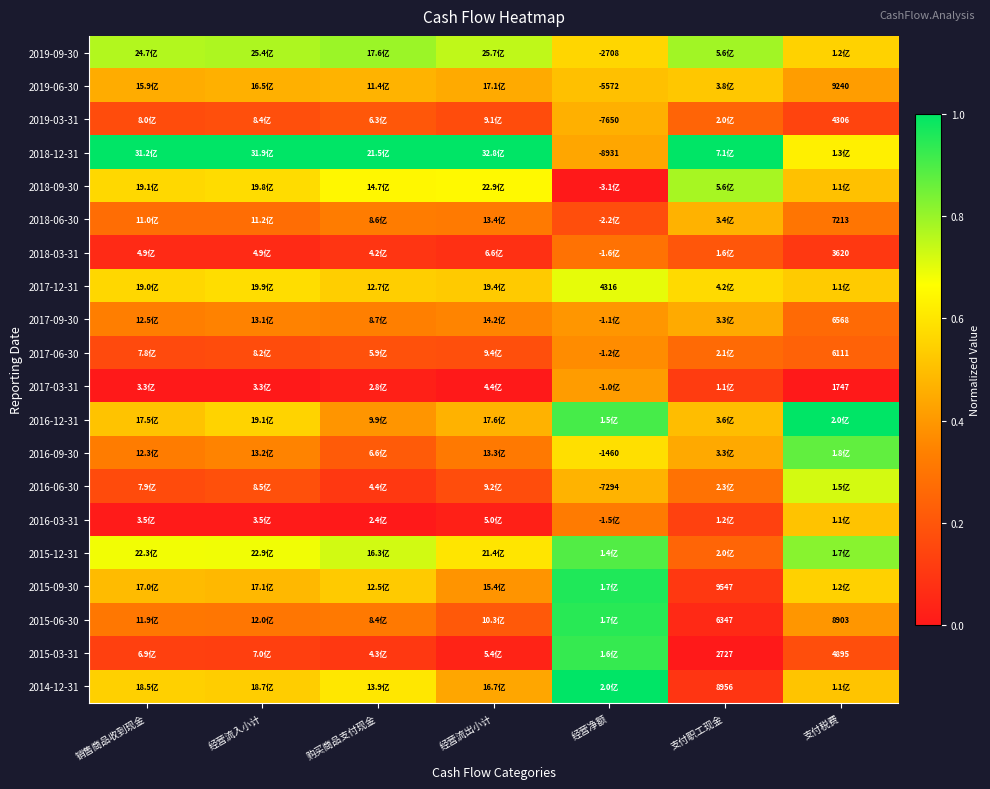

How many categories are shown in the chart?

7